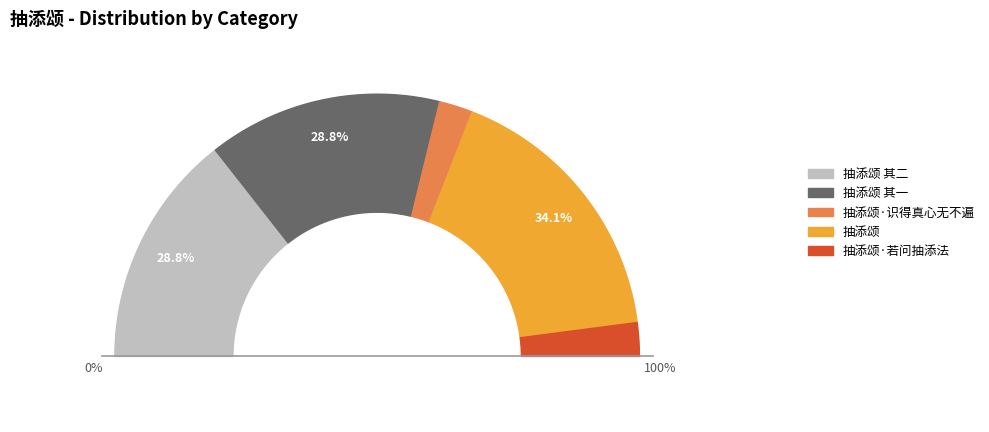

Is it true that 抽添颂 其一 is 29% of the pie?

True